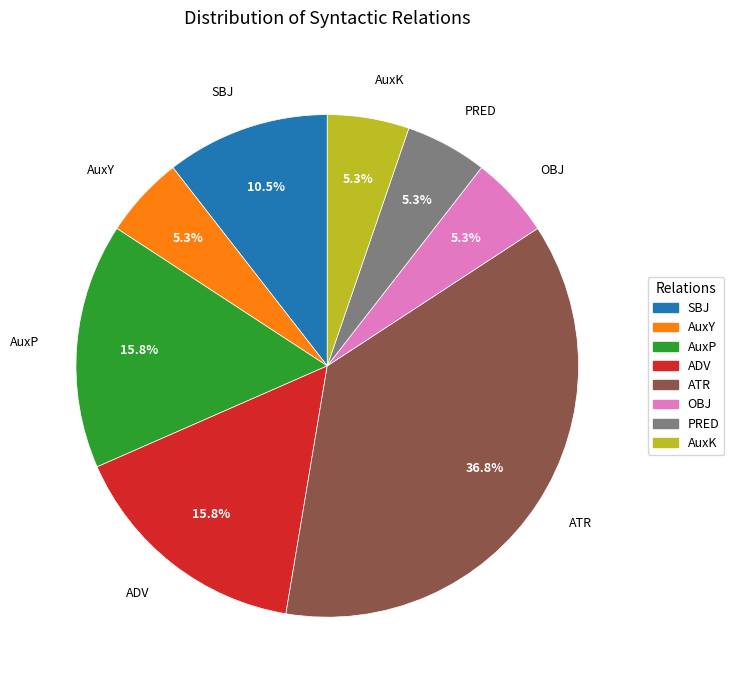

Does any single category account for the majority?

No